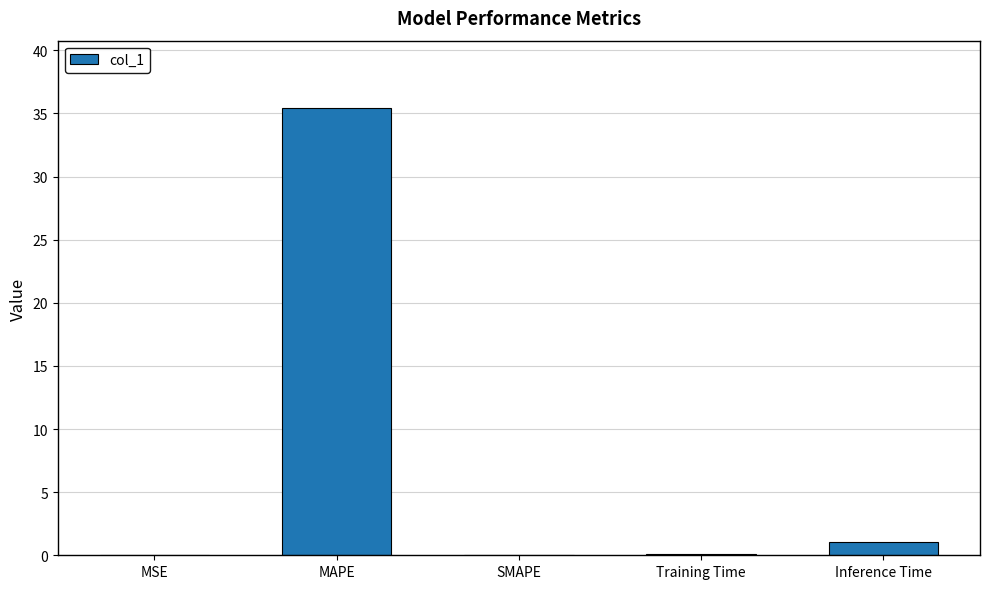

Read the value at Inference Time.

1.0